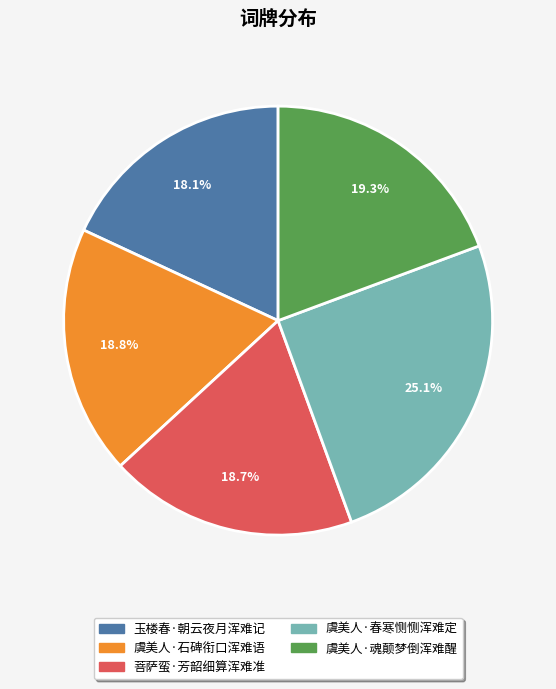

How much of the chart is everything except 虞美人·春寒恻恻浑难定?

74.9%